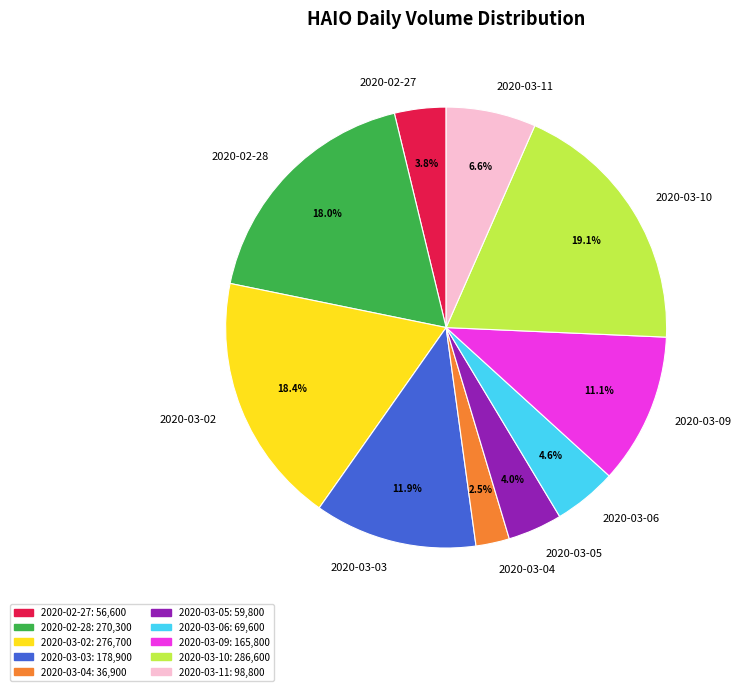

How many segments does this pie chart have?

10